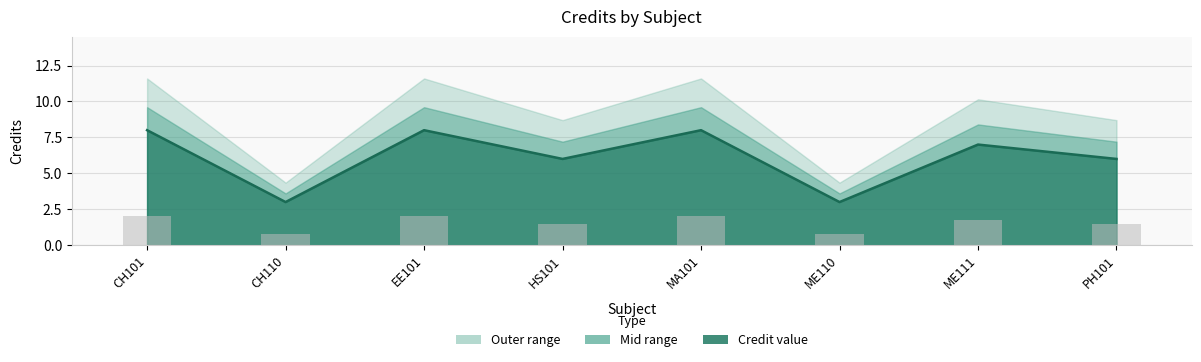

What is the label of the 4th bar from the right?

MA101